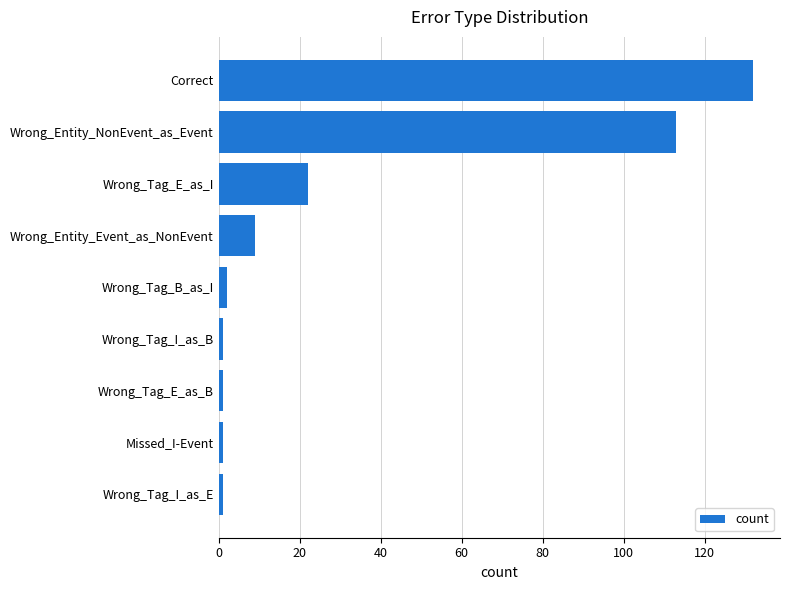

What is the greatest value displayed?

132